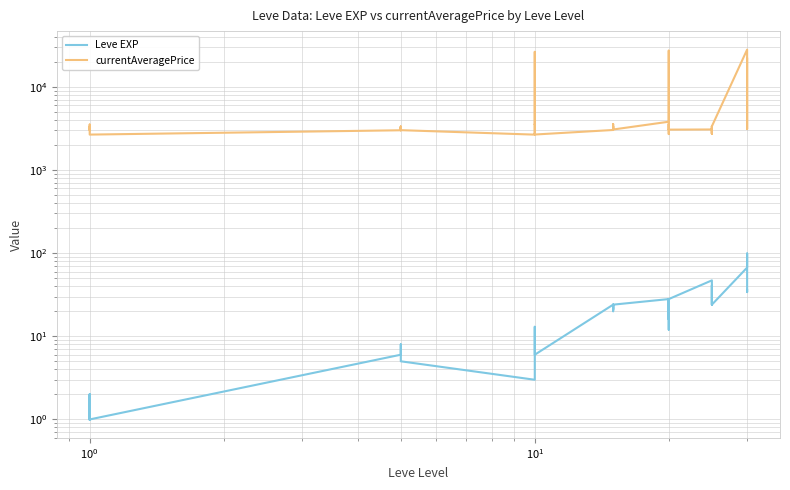

What is the smallest value displayed?

1